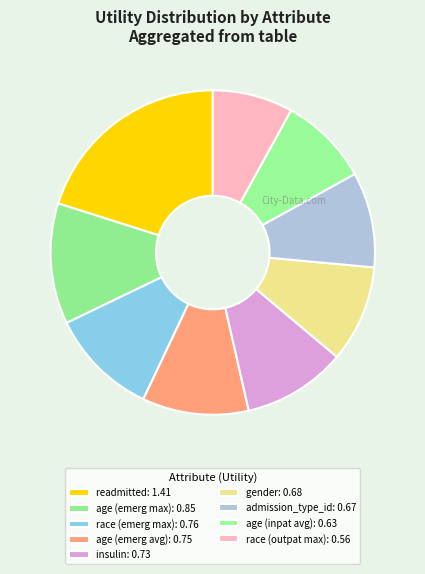

Count the number of slices in the pie.

9